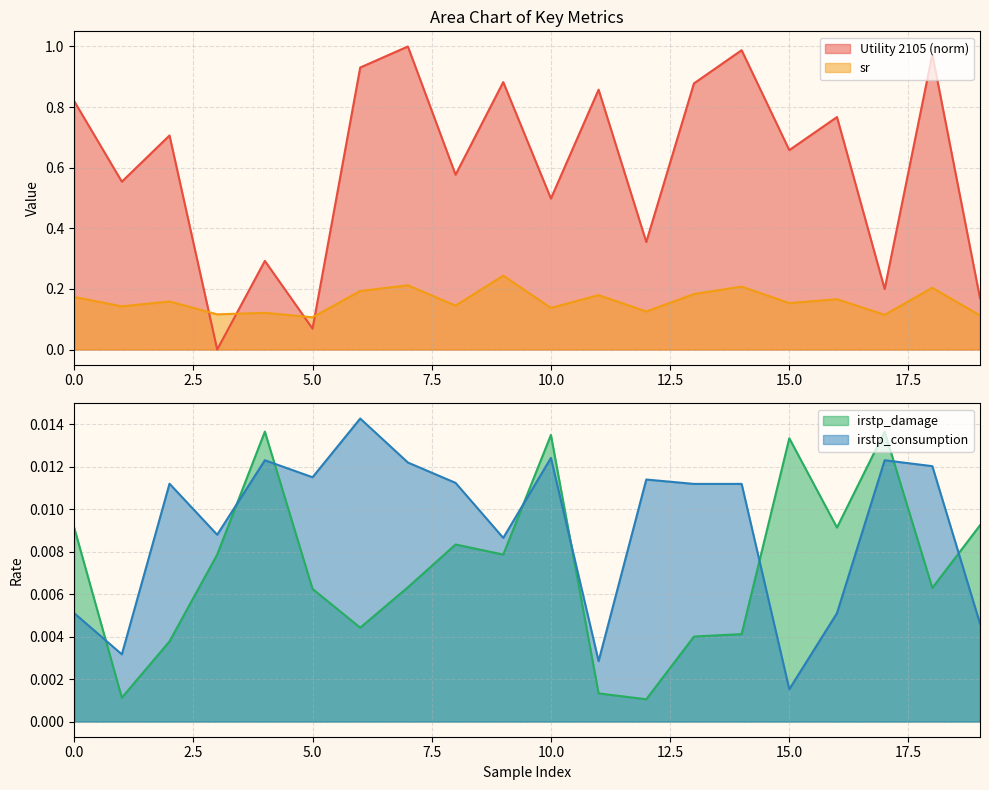

At 4, list the series in order from largest to smallest.

Utility 2105, sr, irstp_damage, irstp_consumption